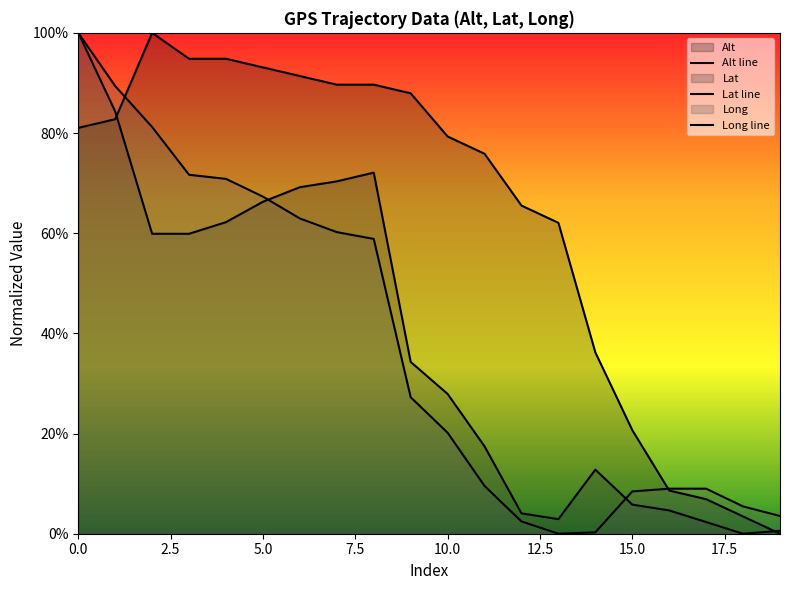

What is the label of the 4th point from the right?

16